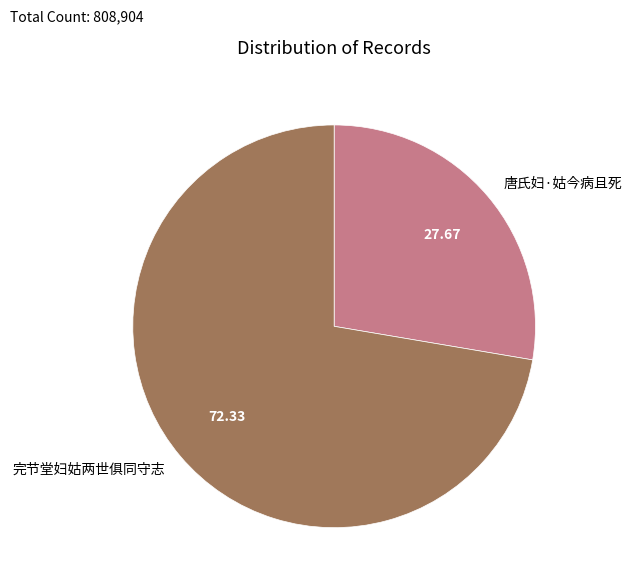

Rank the categories by value from highest to lowest.

完节堂妇姑两世俱同守志, 唐氏妇·姑今病且死